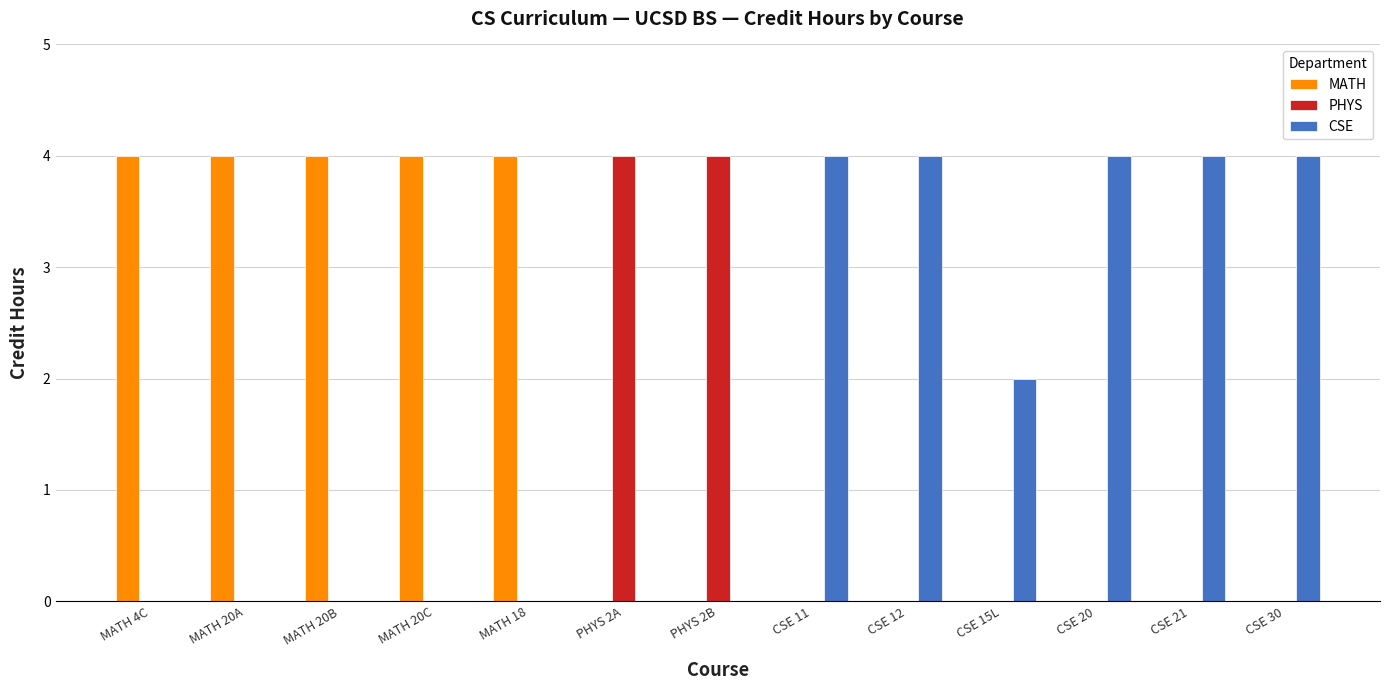

True or false: CSE has a value of 0 at CSE 15L.

False